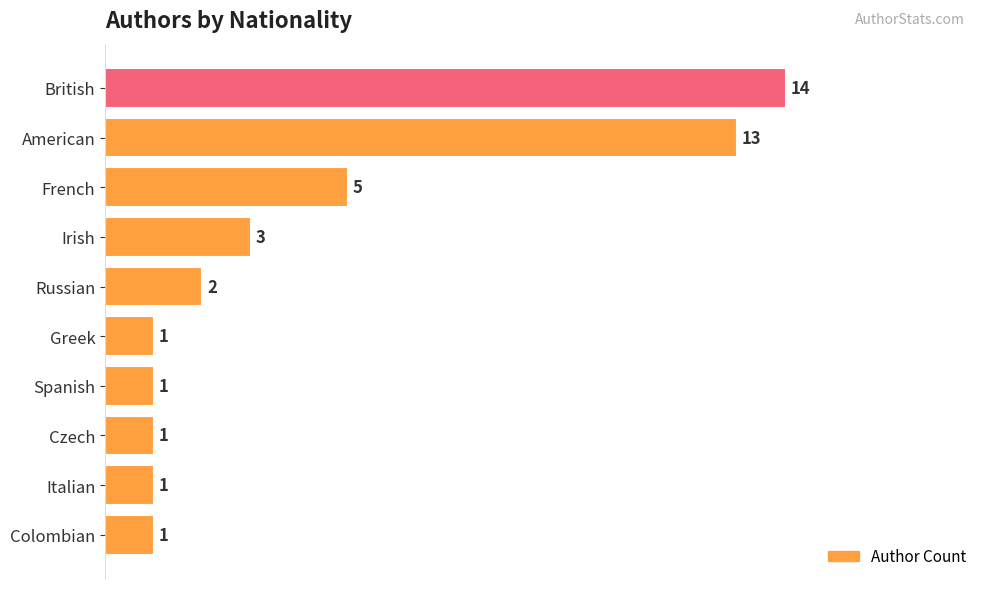

At which label is the value closest to 7?

French